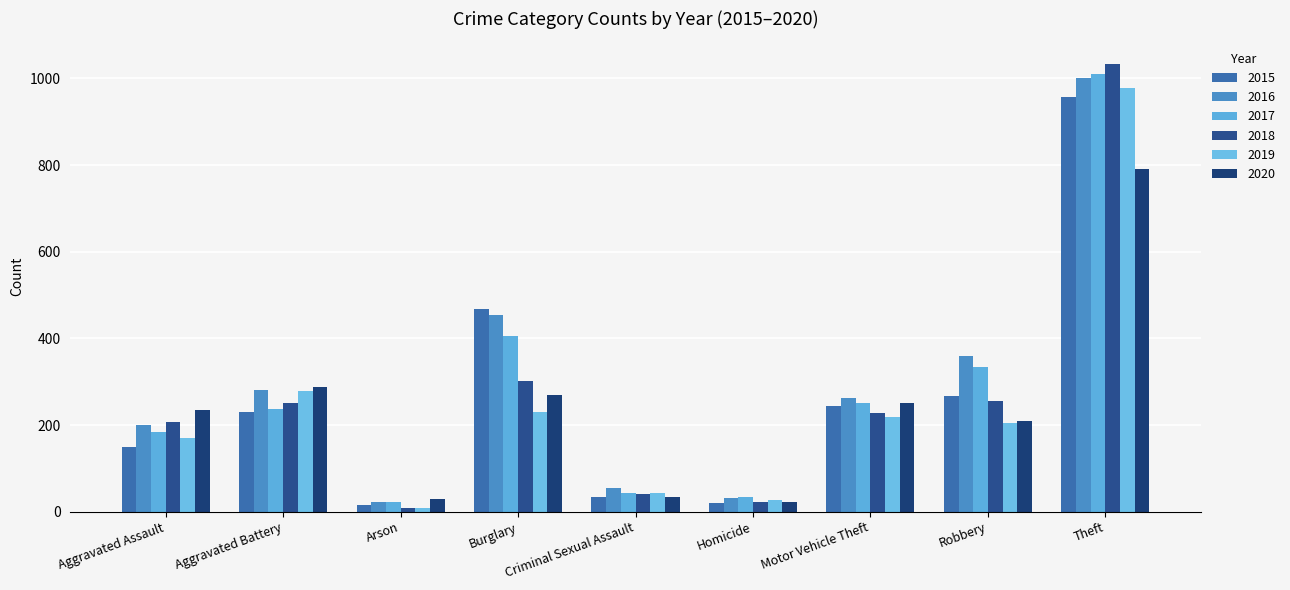

Is it true that 2017 equals 51 at Homicide?

False